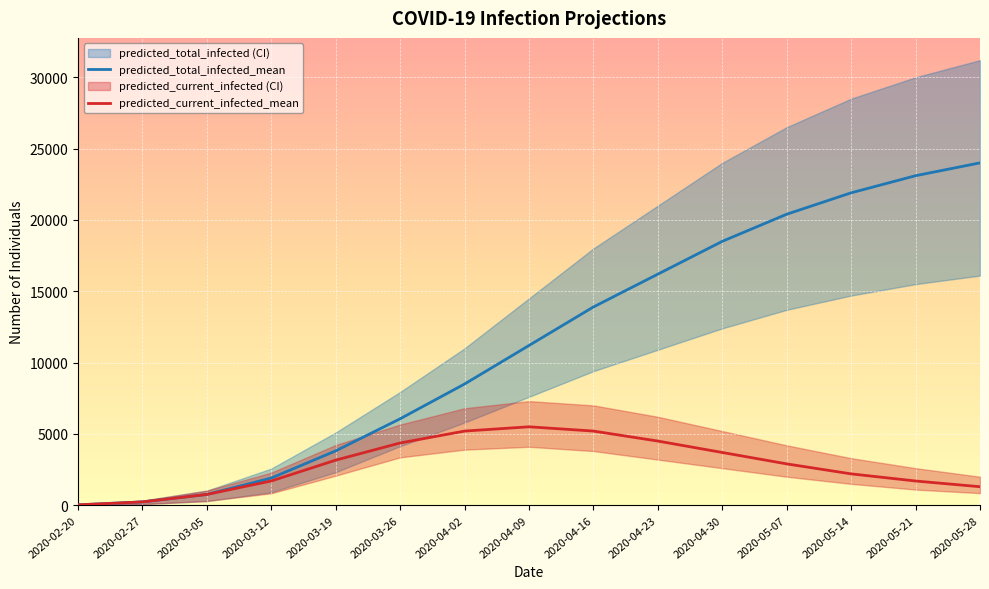

Reading left to right, extract all data points from this chart.

predicted_total_infected_mean: 2020-02-20=29	2020-02-27=236	2020-03-05=759	2020-03-12=1909	2020-03-19=3813	2020-03-26=6063	2020-04-02=8500	2020-04-09=11200	2020-04-16=13900	2020-04-23=16200	2020-04-30=18500	2020-05-07=20400	2020-05-14=21900	2020-05-21=23100	2020-05-28=24000
predicted_current_infected_mean: 2020-02-20=29	2020-02-27=236	2020-03-05=759	2020-03-12=1703	2020-03-19=3163	2020-03-26=4366	2020-04-02=5200	2020-04-09=5500	2020-04-16=5200	2020-04-23=4500	2020-04-30=3700	2020-05-07=2900	2020-05-14=2200	2020-05-21=1700	2020-05-28=1300